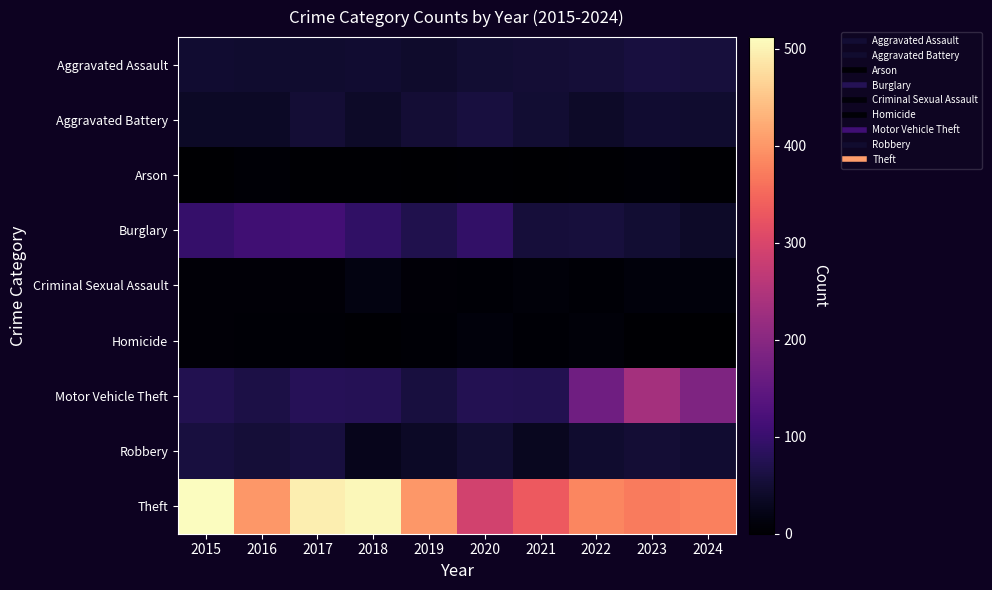

Reading left to right, list all the values displayed in this chart.

Aggravated Assault: 2015=46	2016=44	2017=44	2018=47	2019=42	2020=48	2021=50	2022=53	2023=58	2024=56
Aggravated Battery: 2015=37	2016=37	2017=51	2018=38	2019=50	2020=58	2021=48	2022=39	2023=47	2024=45
Arson: 2015=1	2016=4	2017=2	2018=3	2019=0	2020=2	2021=1	2022=3	2023=4	2024=2
Burglary: 2015=96	2016=109	2017=113	2018=91	2019=71	2020=92	2021=54	2022=56	2023=48	2024=39
Criminal Sexual Assault: 2015=7	2016=7	2017=7	2018=17	2019=7	2020=5	2021=9	2022=4	2023=11	2024=11
Homicide: 2015=6	2016=4	2017=4	2018=3	2019=5	2020=10	2021=4	2022=9	2023=2	2024=1
Motor Vehicle Theft: 2015=72	2016=65	2017=79	2018=77	2019=58	2020=75	2021=73	2022=169	2023=234	2024=186
Robbery: 2015=59	2016=52	2017=58	2018=27	2019=37	2020=48	2021=31	2022=45	2023=51	2024=47
Theft: 2015=512	2016=401	2017=494	2018=505	2019=400	2020=290	2021=333	2022=382	2023=371	2024=377